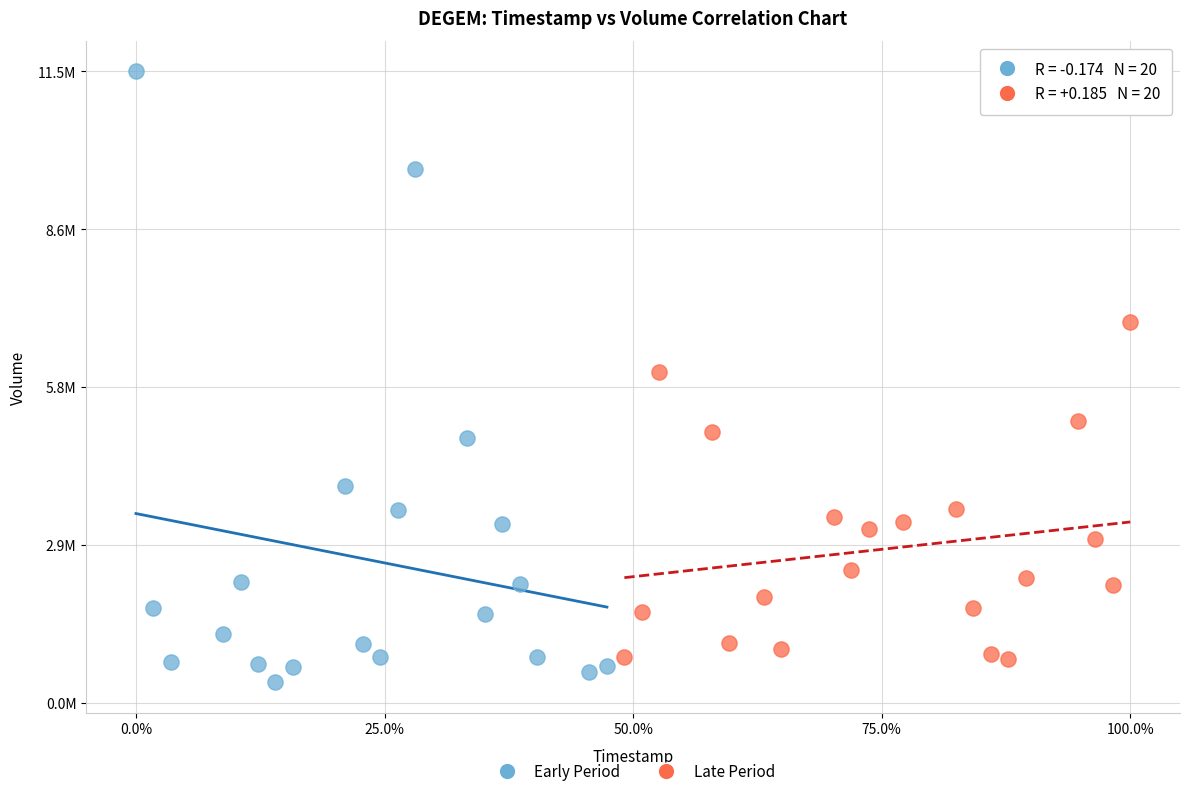

Which series contains the lowest Y value?

Early Period